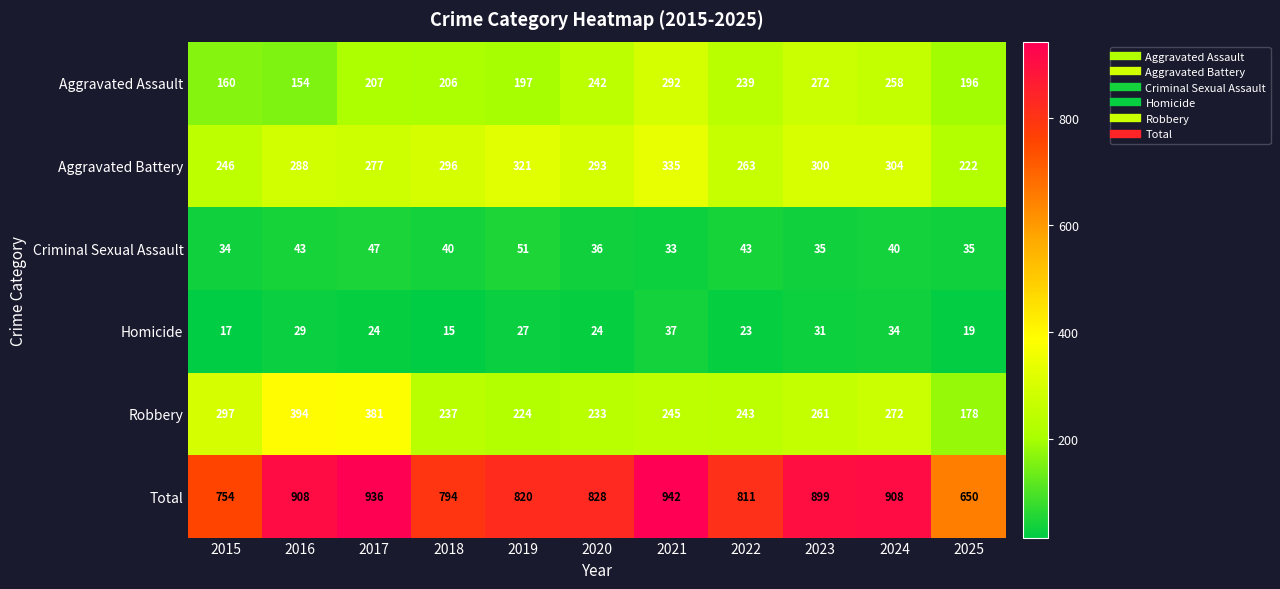

At which category is the sum across all series the highest?

2021